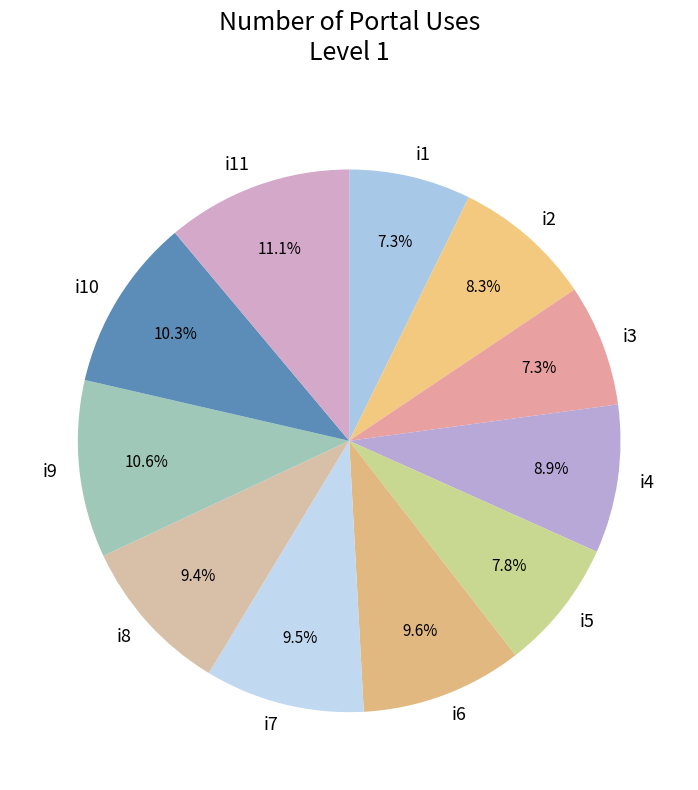

What is the largest slice in the pie chart?

i11